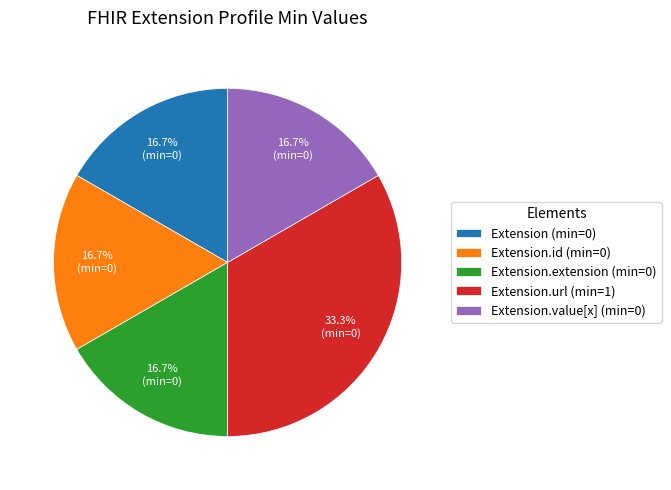

Do Extension.value[x] (min=0) and Extension.extension (min=0) together represent more than half of the pie?

No